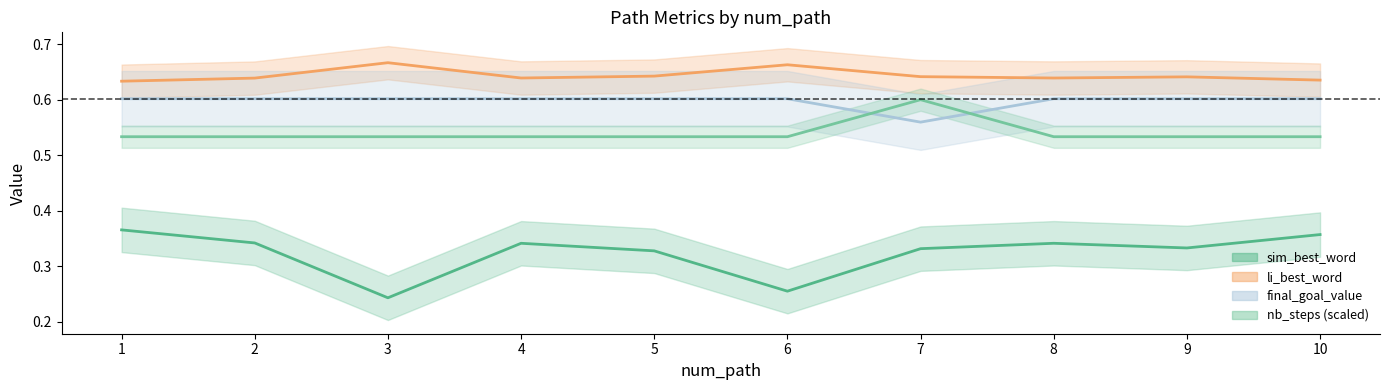

What is the value of the final_goal_value point at the 9th from the left?

0.5